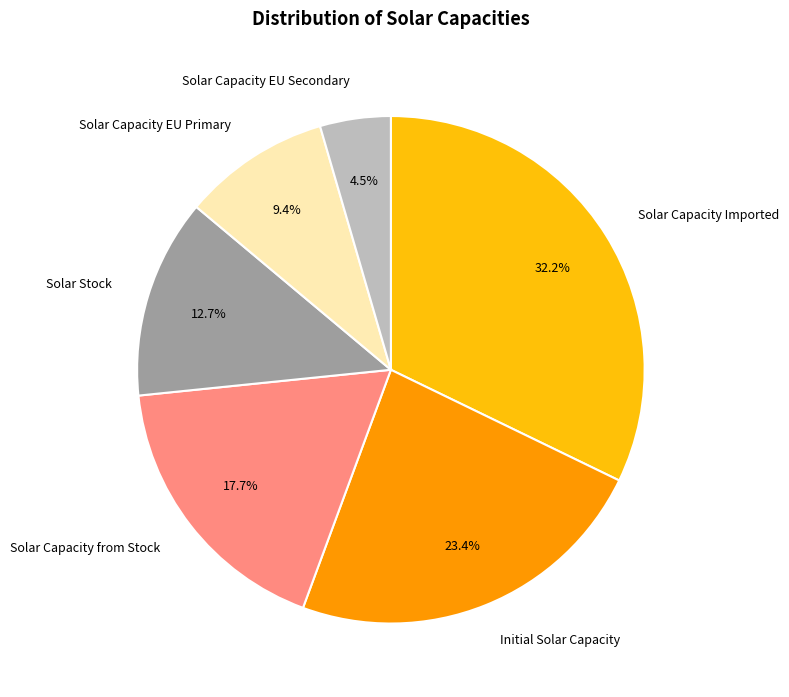

What is the ratio of the value at Solar Capacity Imported to the value at Solar Stock?

2.5